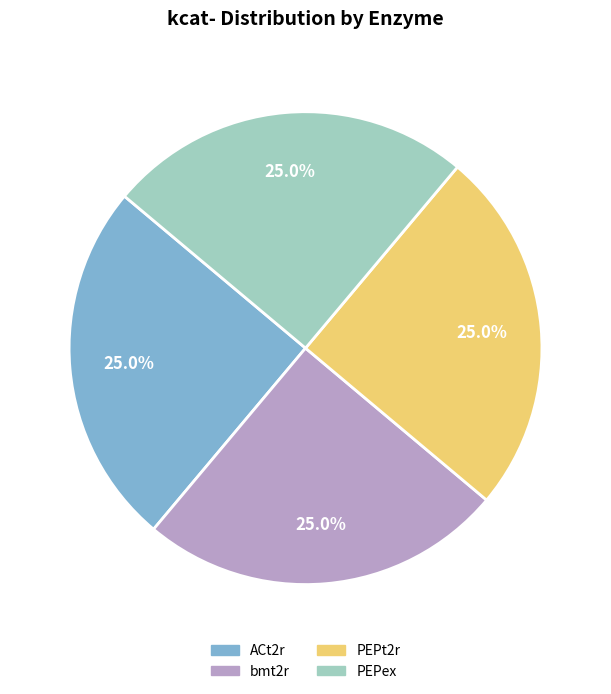

Is there a majority slice in this chart?

No